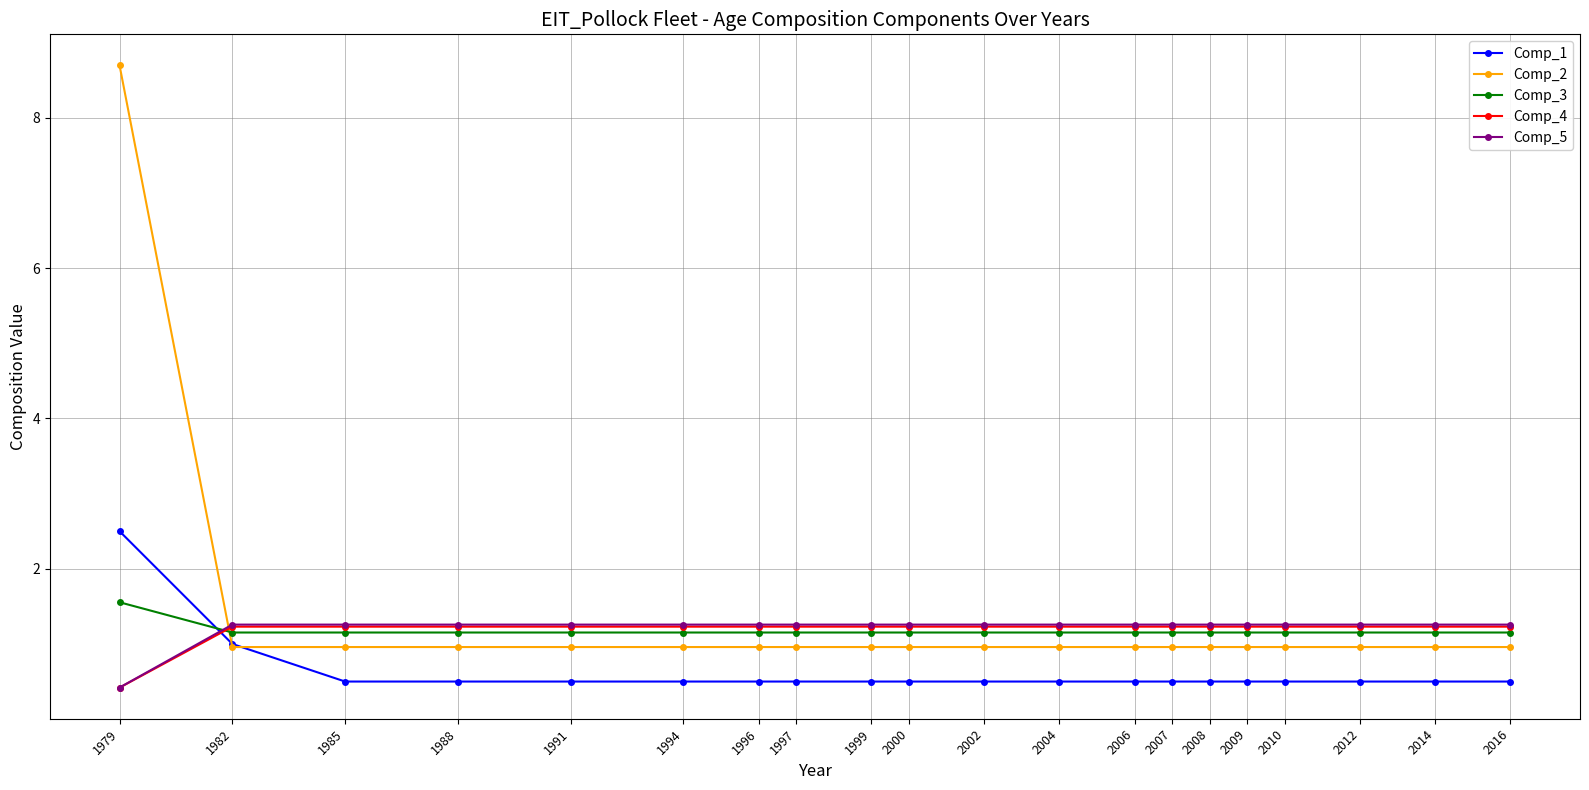

Is the value of Comp_5 at 2016 greater than the value of Comp_1 at 1996?

Yes